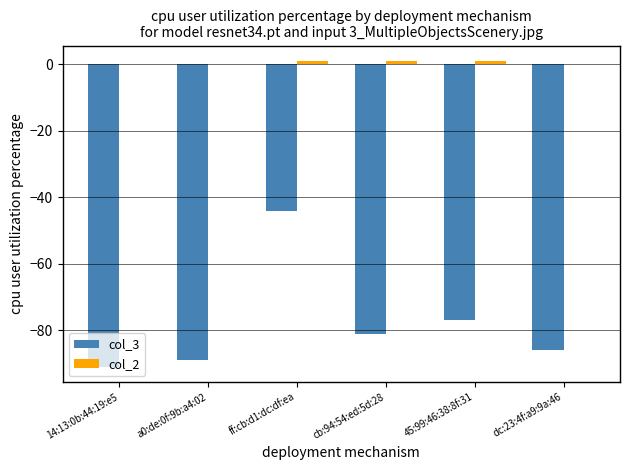

The col_3 series shows -113.4 at 45:99:46:38:8f:31. True or false?

False